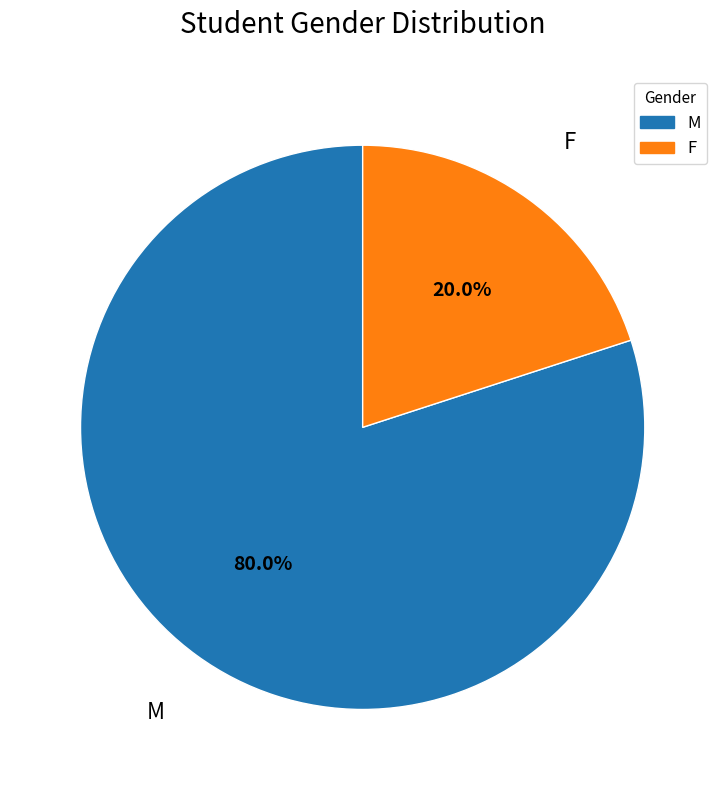

Is it true that F is 31% of the pie?

False